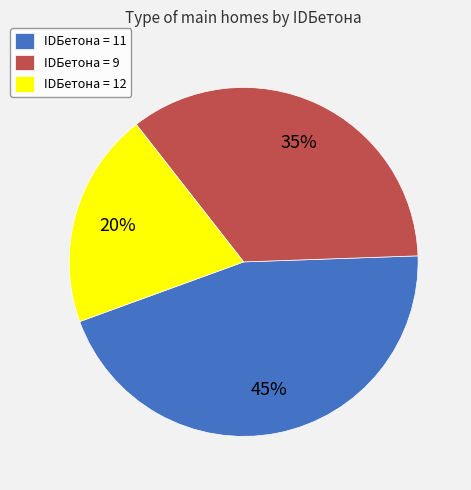

Is there any slice that represents more than half of the pie?

No